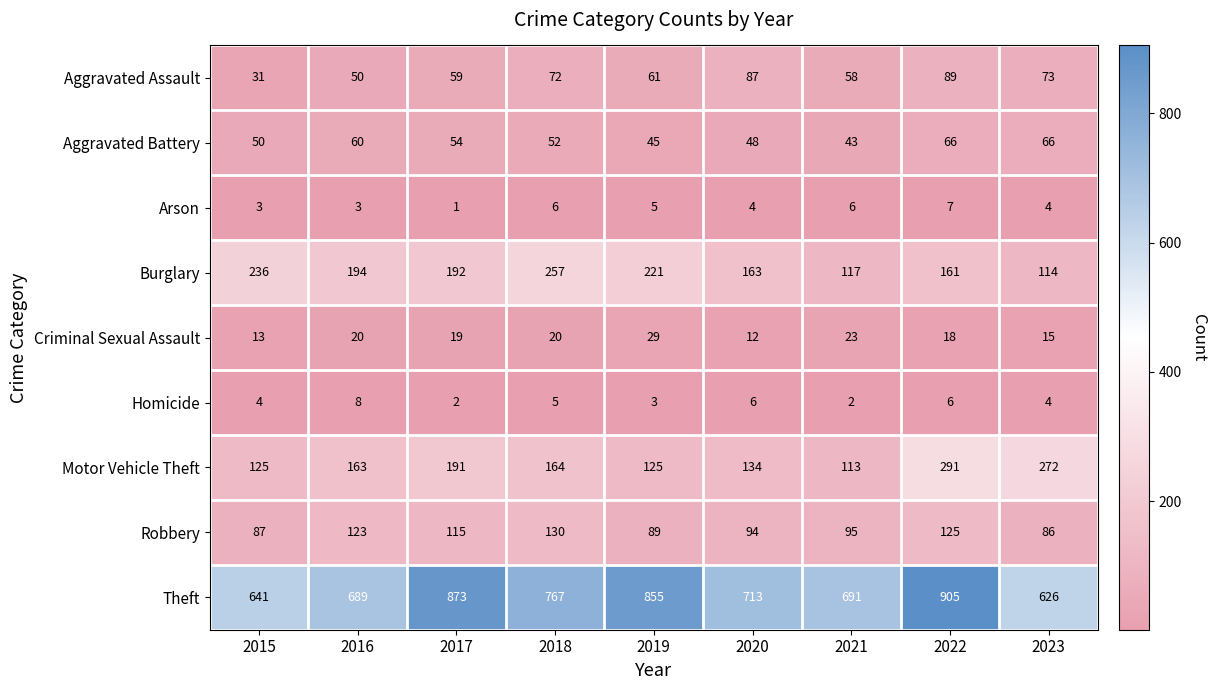

Count the number of data series in this chart.

9